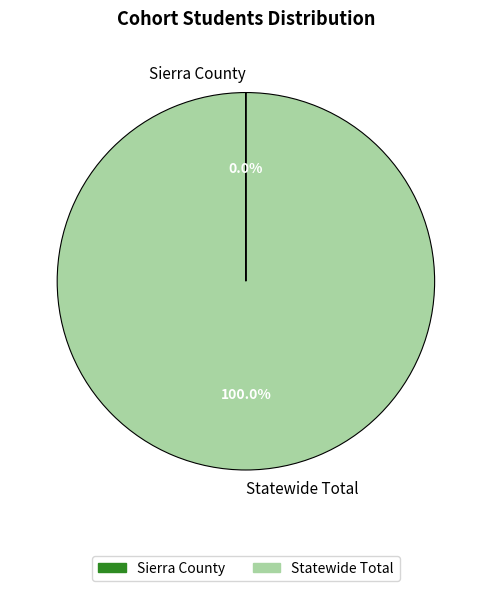

What is the largest slice in the pie chart?

Statewide Total